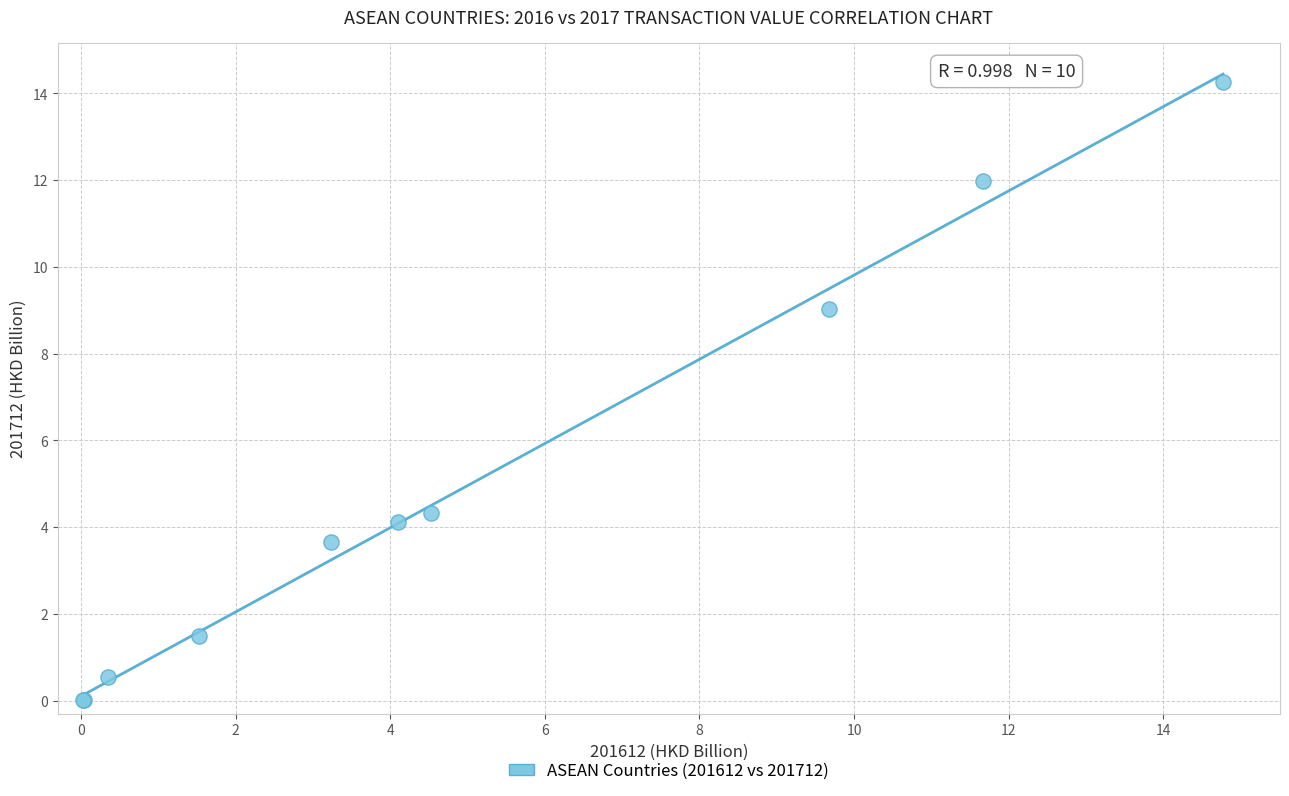

What Y value in the scatter plot is closest to 7?

9.0